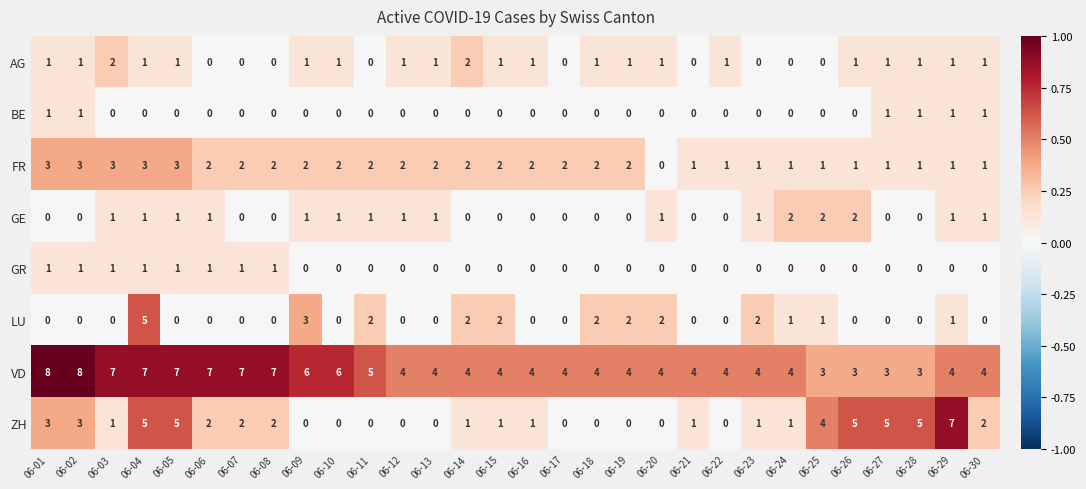

Is the value of AG at 06-14 greater than the value of LU at 06-03?

Yes